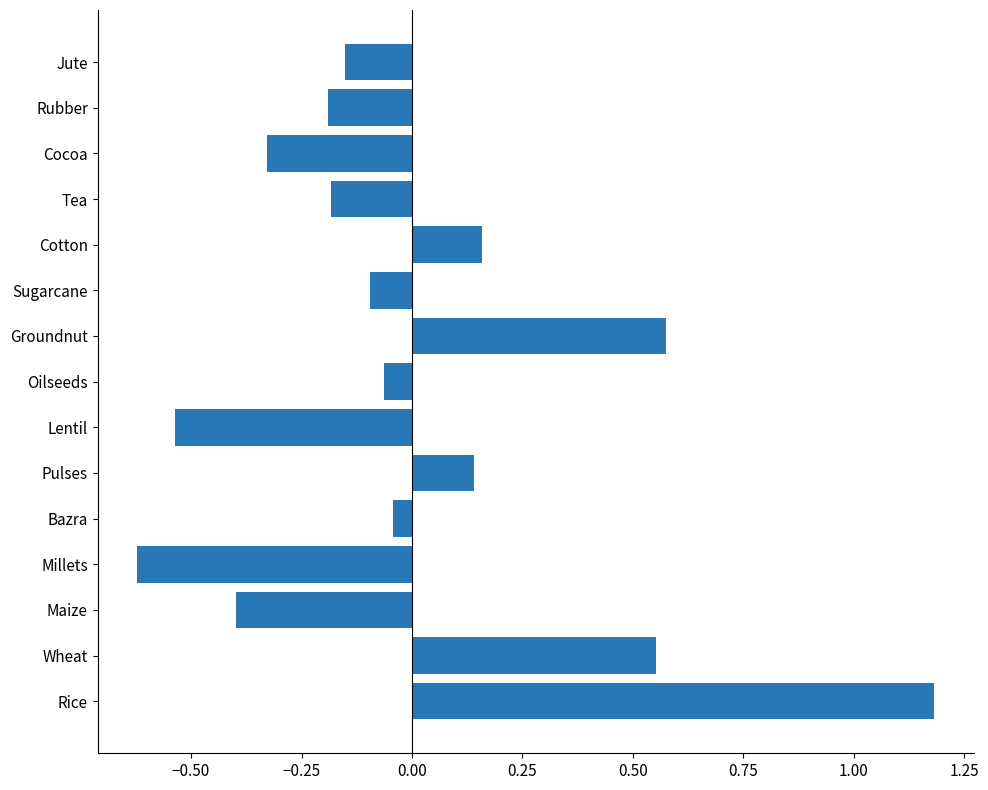

Are the bars grouped side by side (vs. stacked)?

No